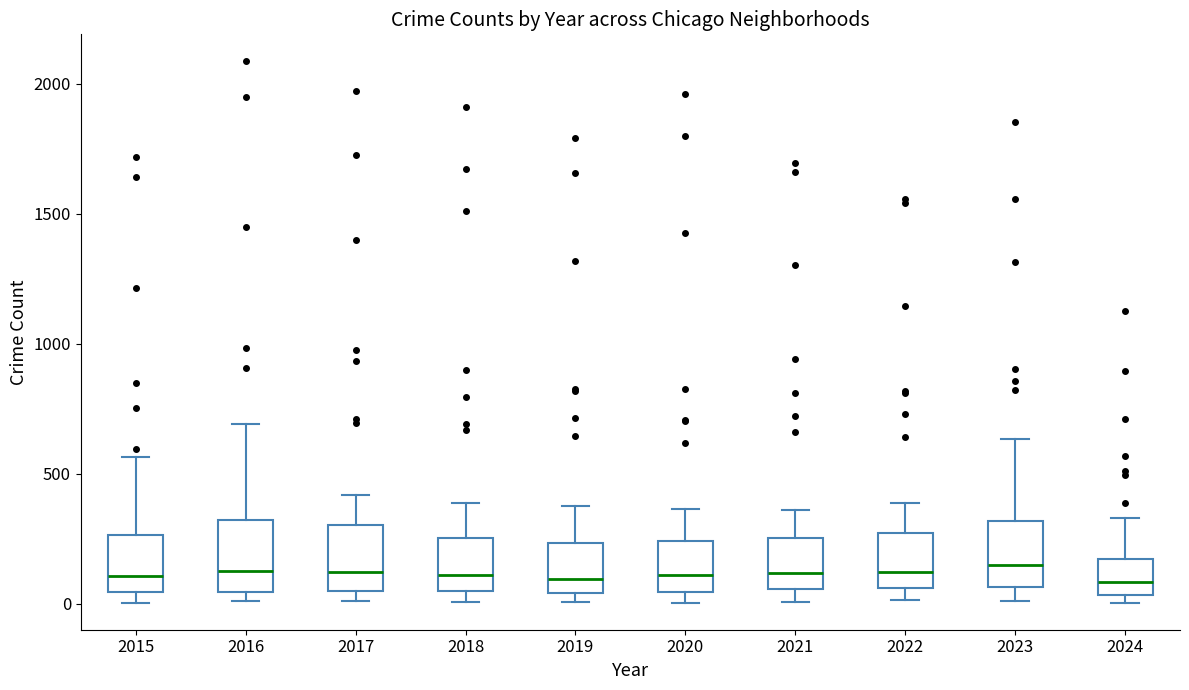

Reading left to right, transcribe this box plot: for each box, give where its median line is, the range the box spans, and where its two whiskers end, as read against the y-axis. The values are not printed on the chart, so give them approximately, as read against the axis.

2015: median 100, box 50 to 250, whiskers 0 to 550
2016: median 150, box 50 to 300, whiskers 0 to 700
2017: median 100, box 50 to 300, whiskers 0 to 400
2018: median 100, box 50 to 250, whiskers 0 to 400
2019: median 100, box 50 to 250, whiskers 0 to 400
2020: median 100, box 50 to 250, whiskers 0 to 350
2021: median 100, box 50 to 250, whiskers 0 to 350
2022: median 100, box 50 to 250, whiskers 0 to 400
2023: median 150, box 50 to 300, whiskers 0 to 650
2024: median 100, box 50 to 150, whiskers 0 to 350